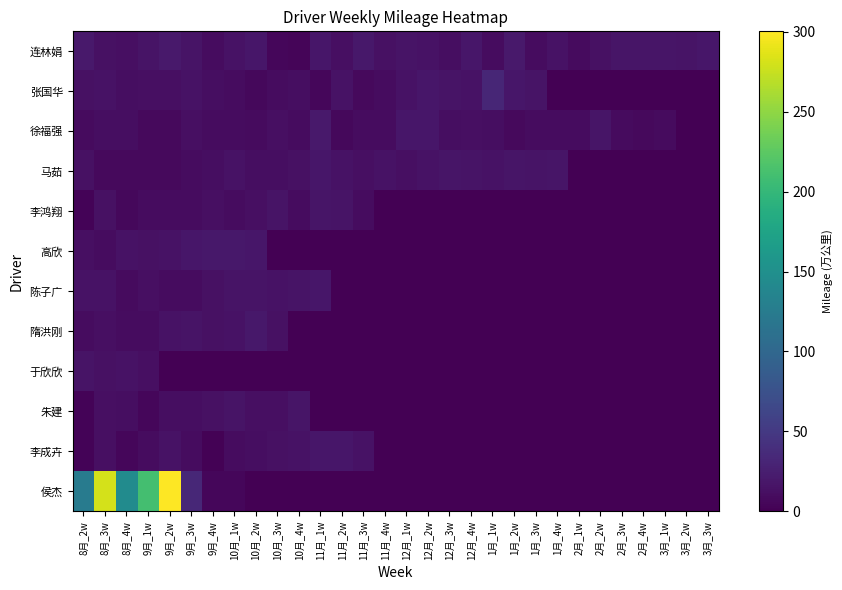

What is the maximum value shown in the chart?

300.2